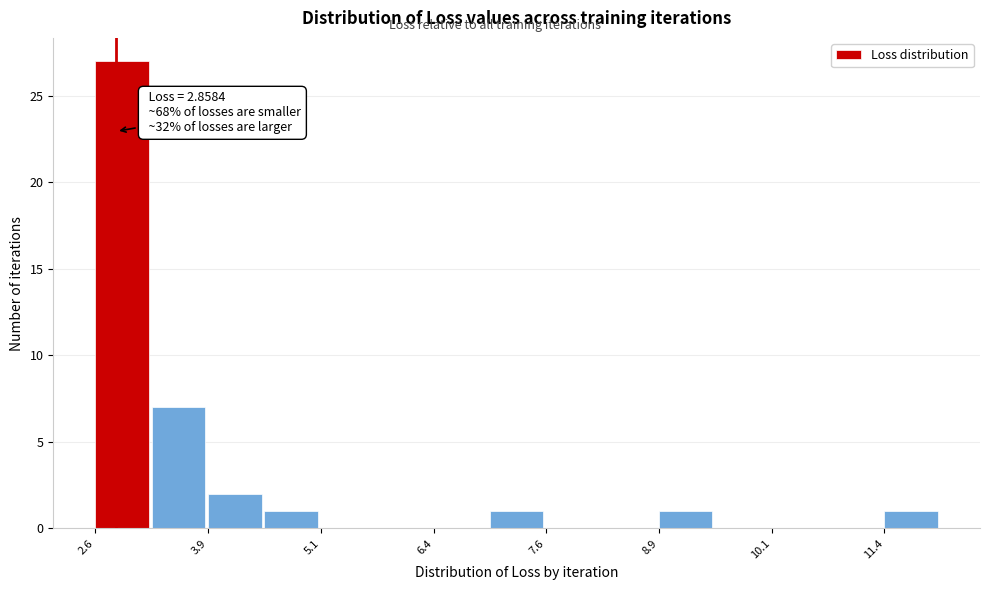

Read against the x-axis, roughly where is the centre of the tallest bar?

3.0